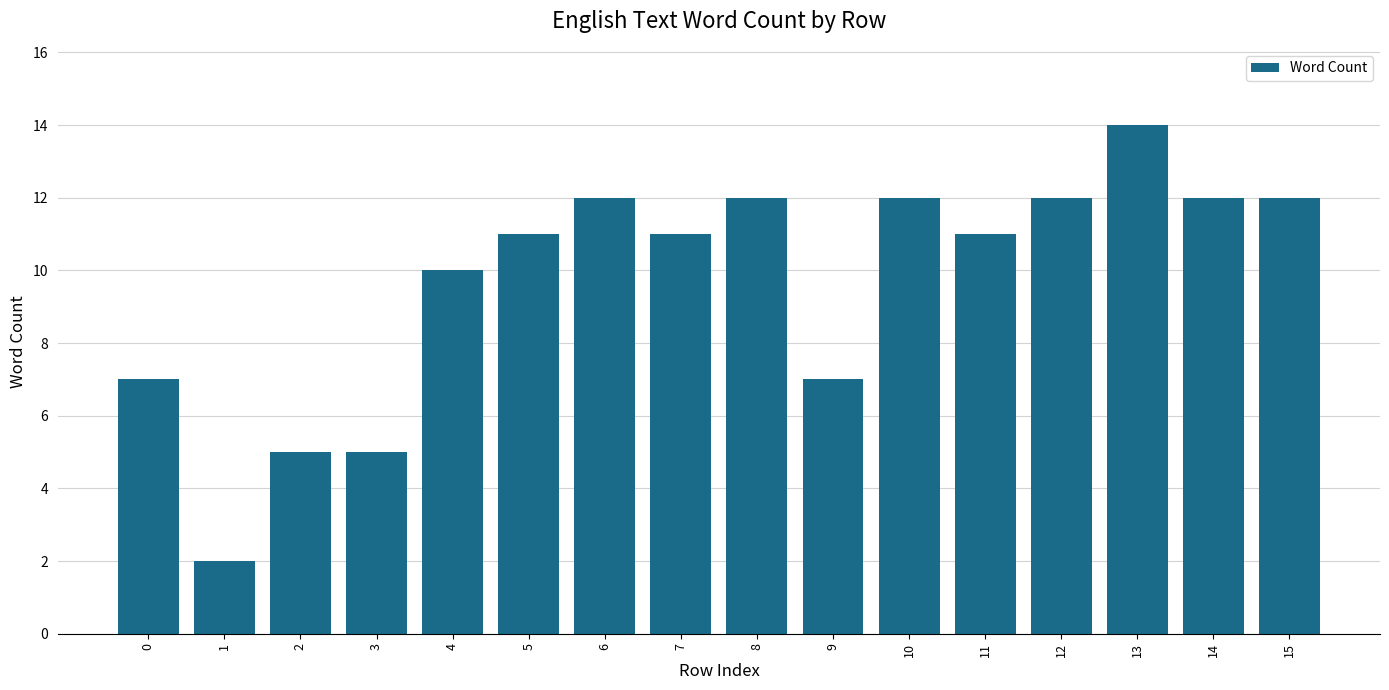

What is the average value?

10